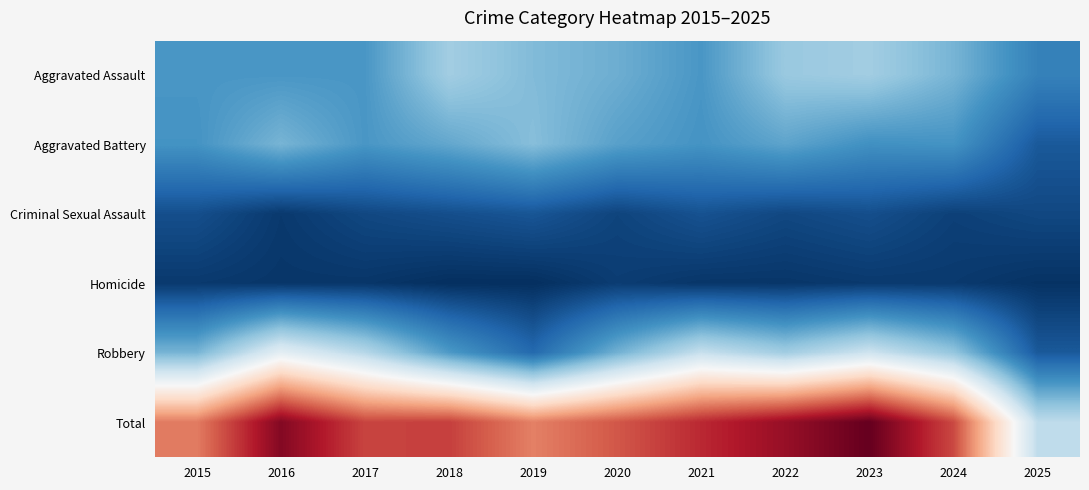

How many distinct data groups are displayed?

6